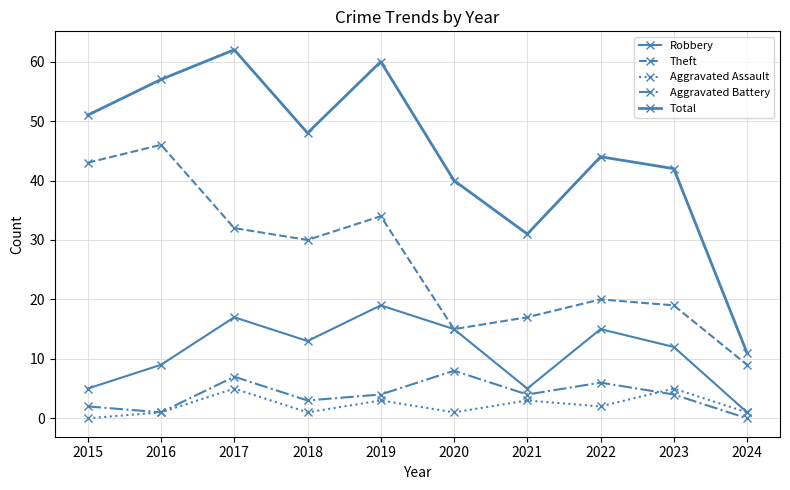

At which label does Total reach its peak?

2017